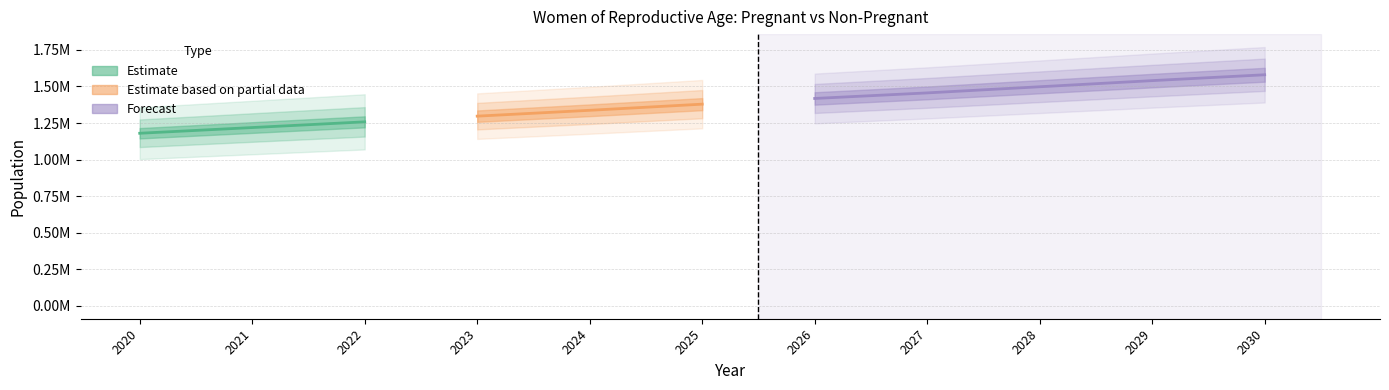

Where is total_wra nearest to the value 1380000?

5